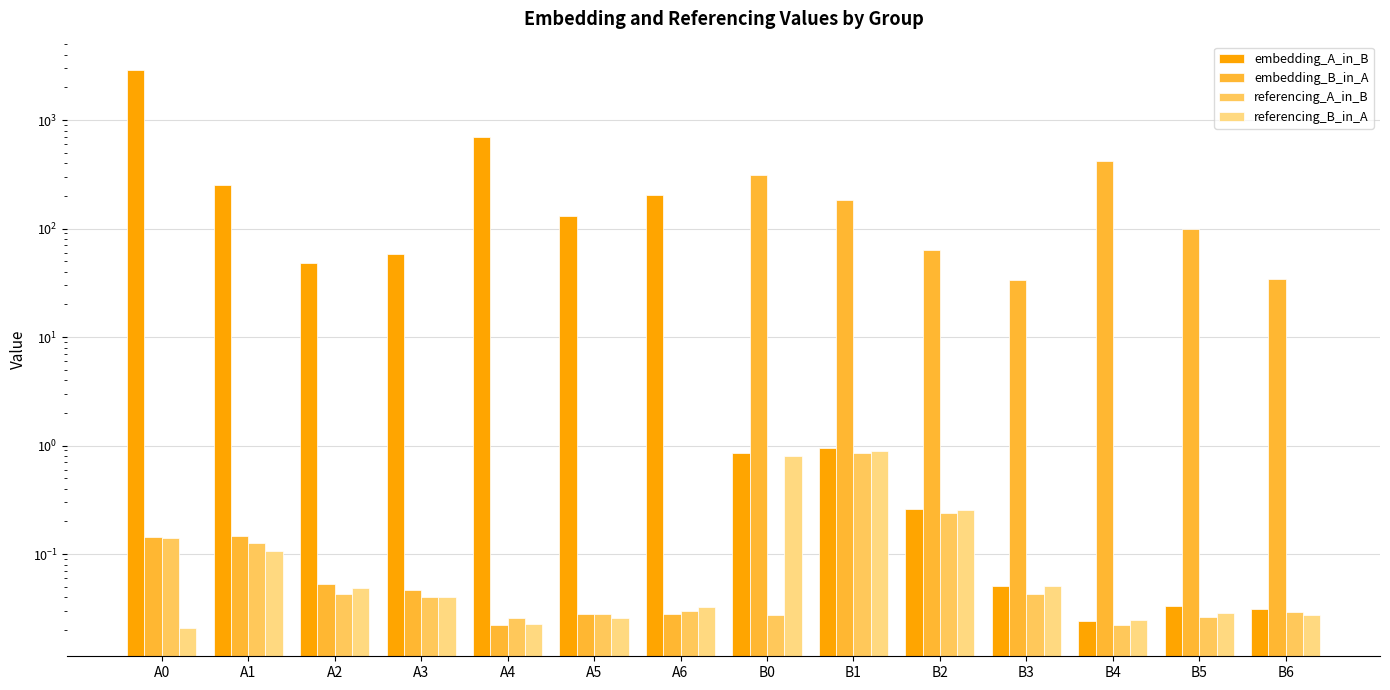

Which category has the highest value across all series?

A0